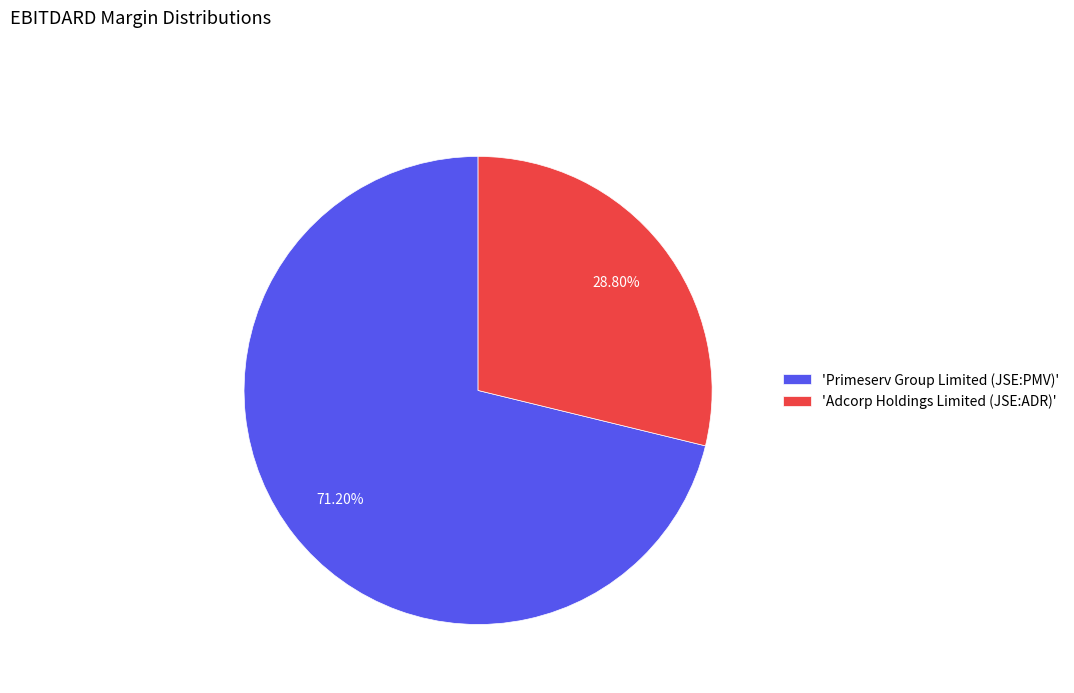

Is the sum of 'Primeserv Group Limited (JSE:PMV)' and 'Adcorp Holdings Limited (JSE:ADR)' greater than half?

Yes